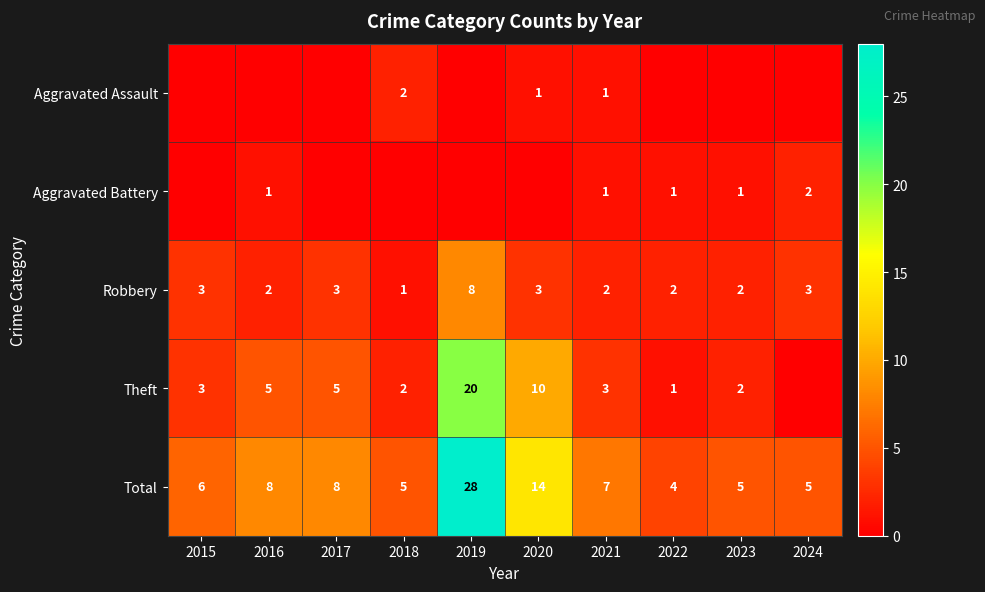

What is the difference between the Robbery values at 2016 and 2015?

1